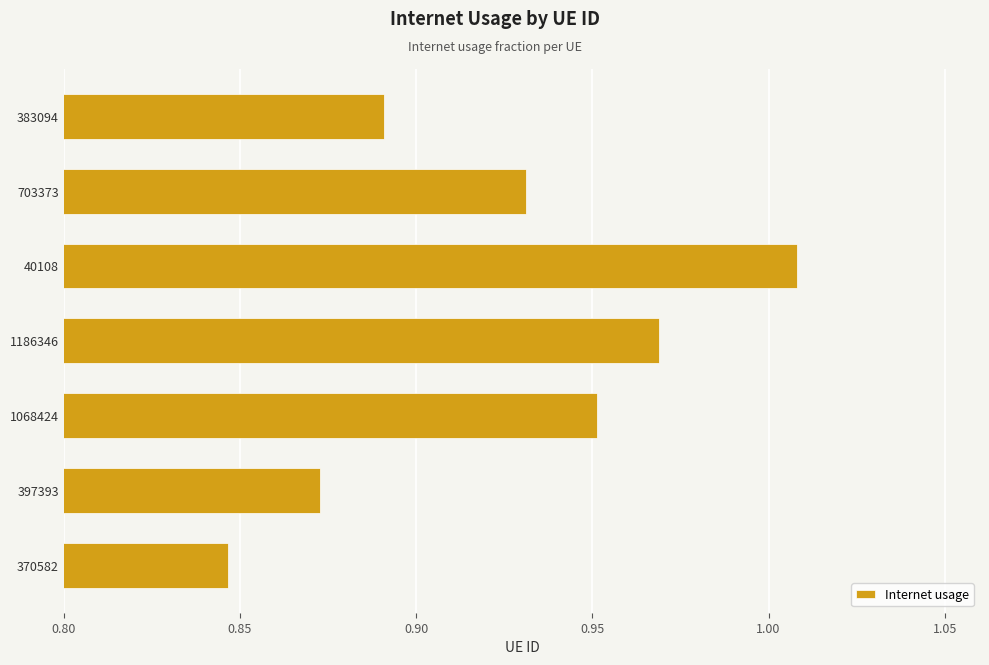

At which category does the chart reach its minimum across all series?

370582